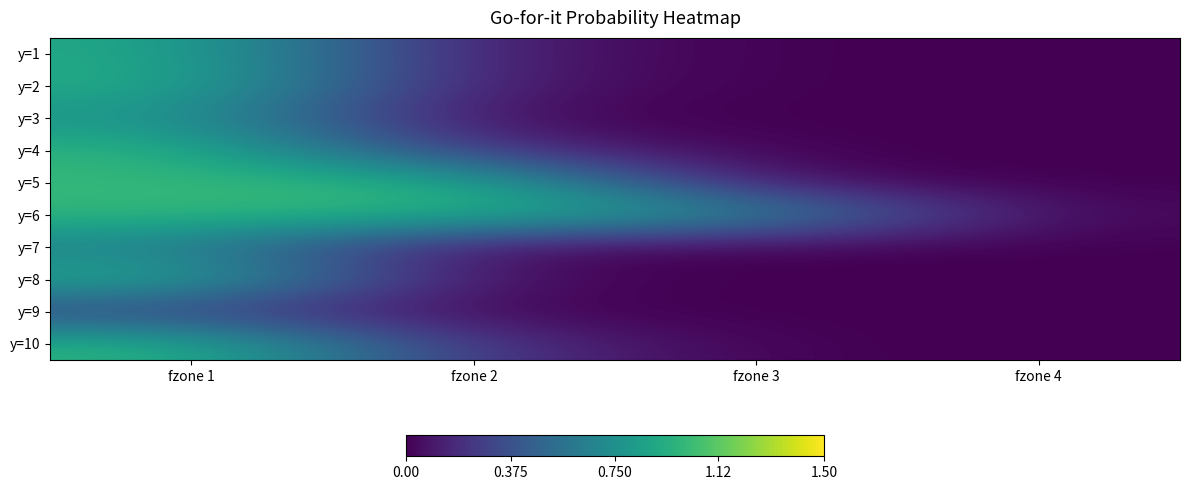

Reading left to right, transcribe all the data shown in this chart.

y=1: fzone 1=0.9	fzone 2=0.1	fzone 3=0.0	fzone 4=0.0
y=2: fzone 1=0.9	fzone 2=0.1	fzone 3=0.0	fzone 4=0.0
y=3: fzone 1=0.8	fzone 2=0.0	fzone 3=0.0	fzone 4=0.0
y=4: fzone 1=1.0	fzone 2=0.2	fzone 3=0.0	fzone 4=0.0
y=5: fzone 1=1.0	fzone 2=1.0	fzone 3=0.0	fzone 4=0.0
y=6: fzone 1=1.0	fzone 2=1.0	fzone 3=0.8	fzone 4=0.0
y=7: fzone 1=0.7	fzone 2=0.0	fzone 3=0.0	fzone 4=0.0
y=8: fzone 1=0.9	fzone 2=0.0	fzone 3=0.0	fzone 4=0.0
y=9: fzone 1=0.3	fzone 2=0.0	fzone 3=0.0	fzone 4=0.0
y=10: fzone 1=1.0	fzone 2=0.2	fzone 3=0.0	fzone 4=0.0